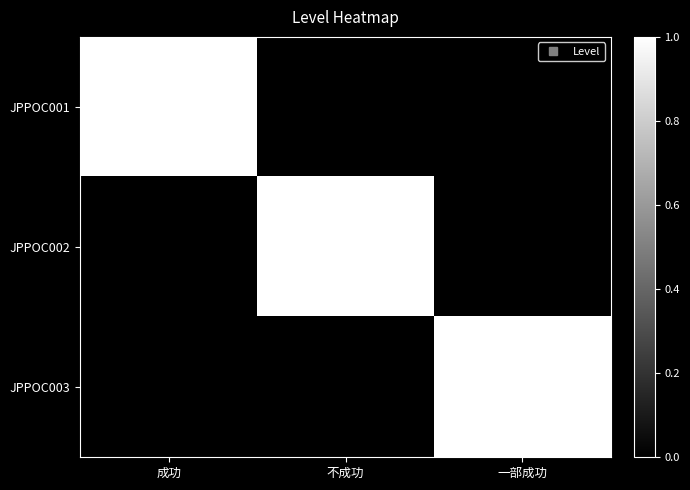

Which series has the largest total across all categories?

JPPOC001